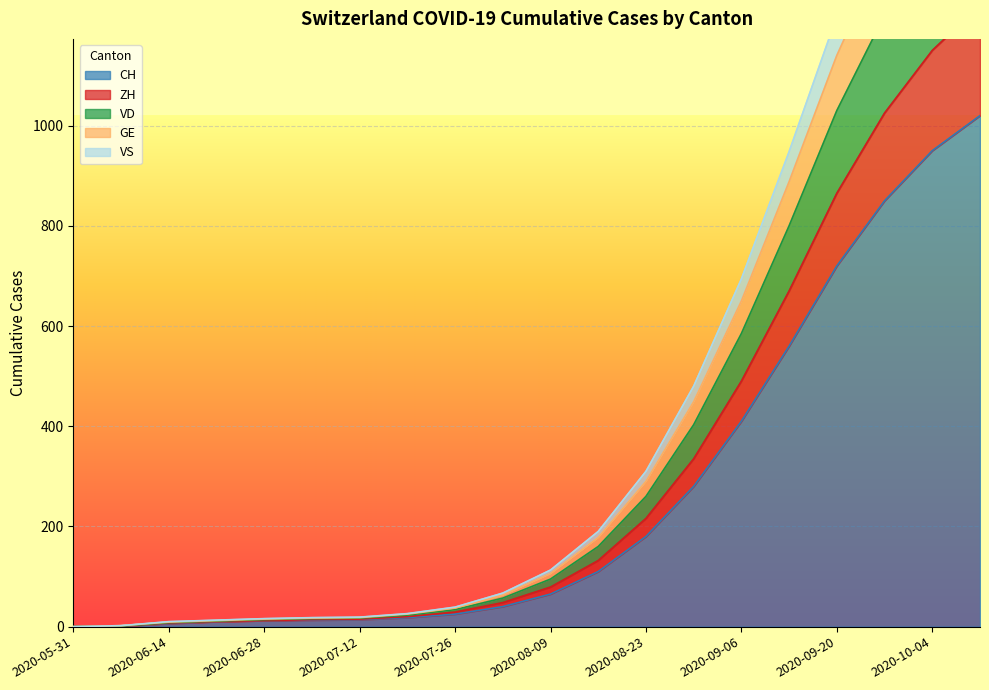

At which label does ZH reach its minimum?

2020-05-31